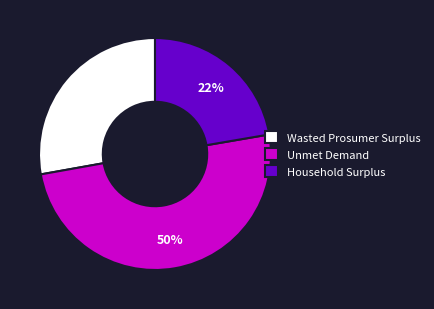

True or false: Wasted Prosumer Surplus accounts for 22% of the total.

False